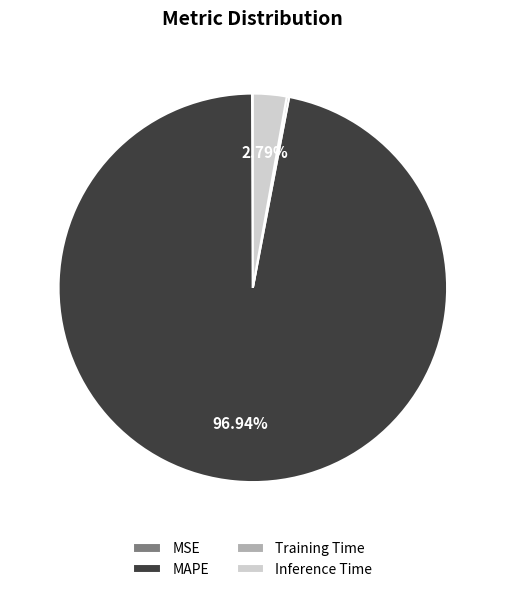

Which slice represents more than half of the pie?

MAPE